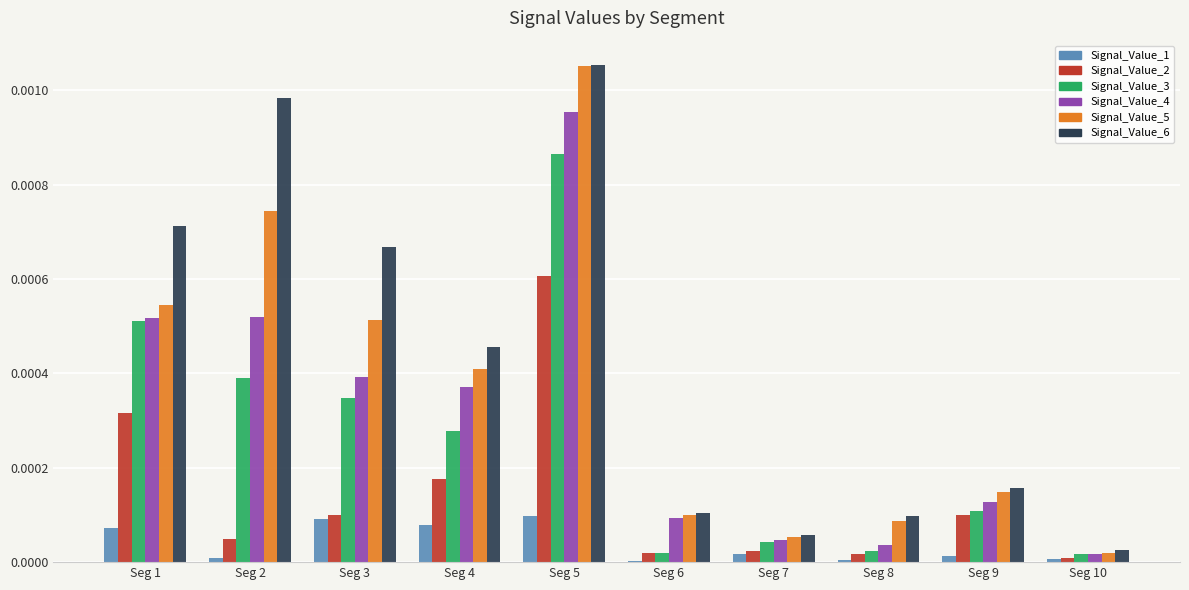

The Signal_Value_1 series shows 0.0 at Seg 4. True or false?

True